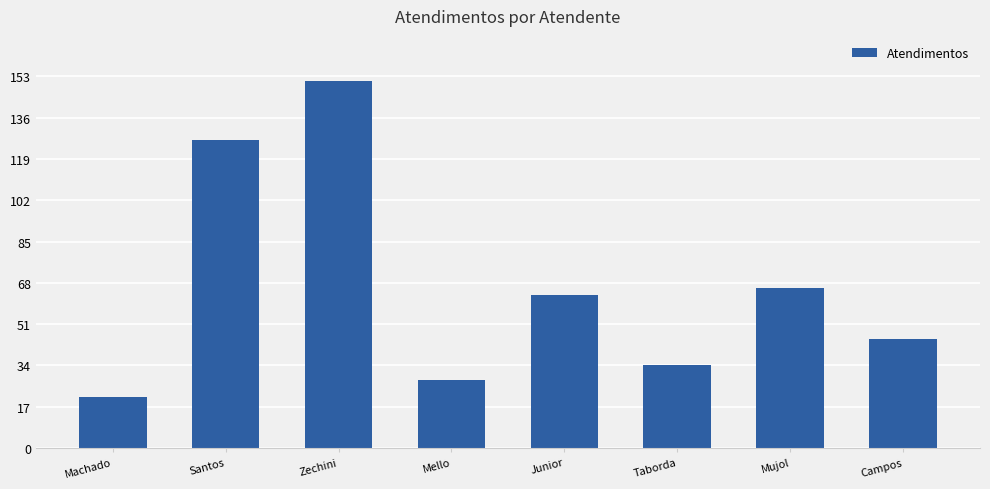

What is the label of the 1st bar from the right?

Campos